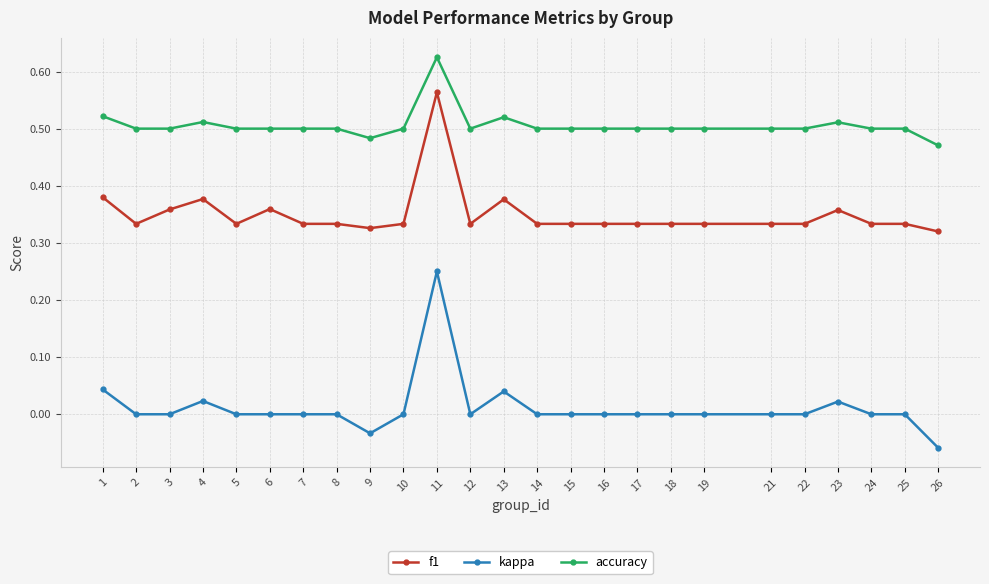

Which series changed the most between 12 and 13?

f1